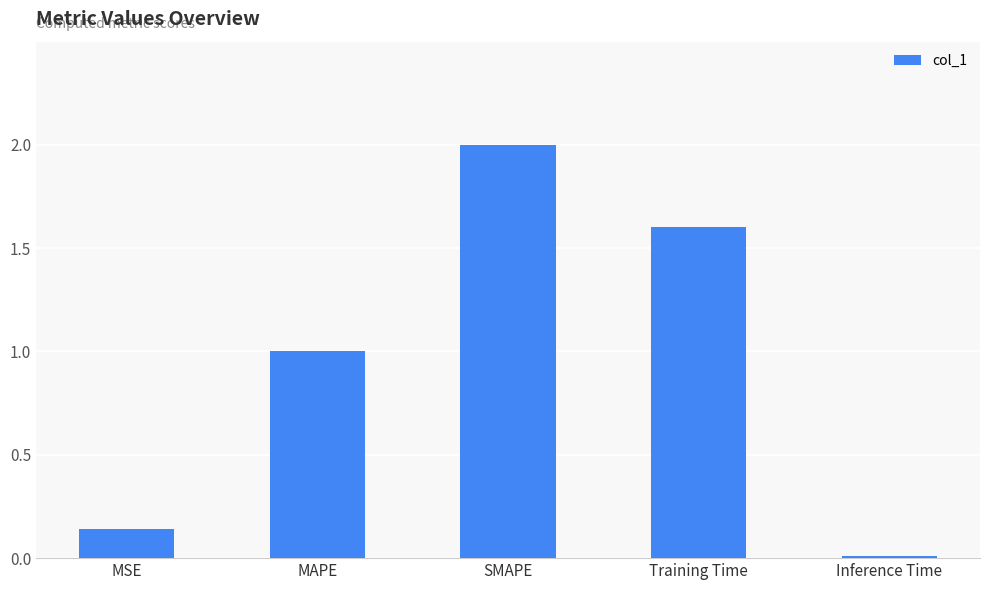

Does the chart contain stacked bars?

No